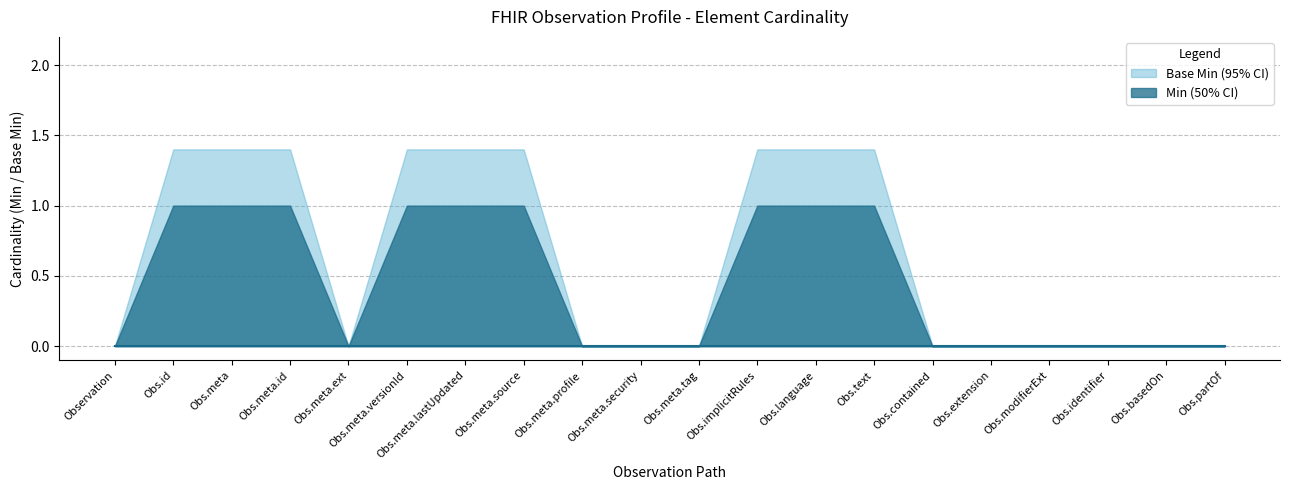

At how many categories does at least one series exceed 0?

9